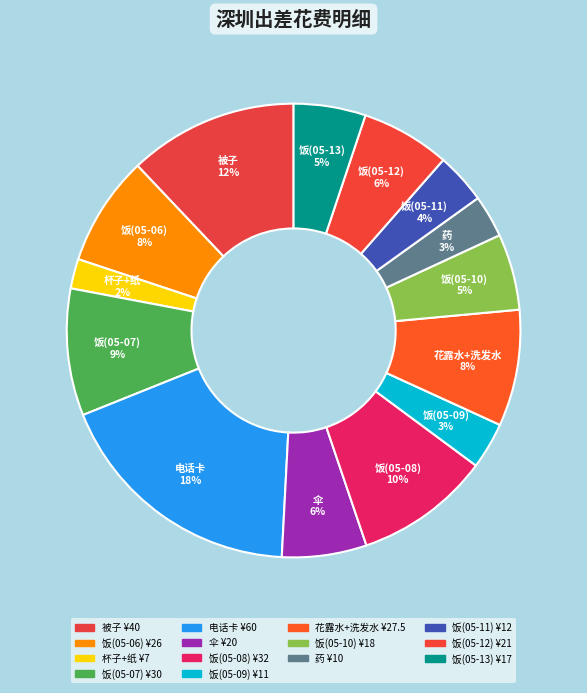

How many slices are in this pie chart?

14